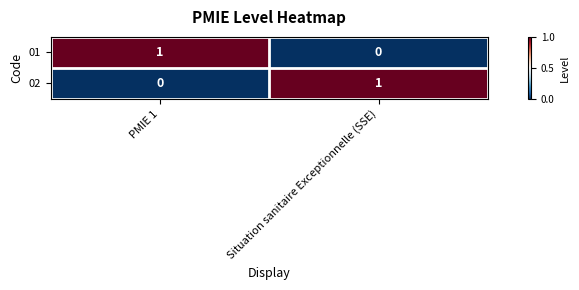

At PMIE 1, list the series in order from smallest to largest.

02, 01